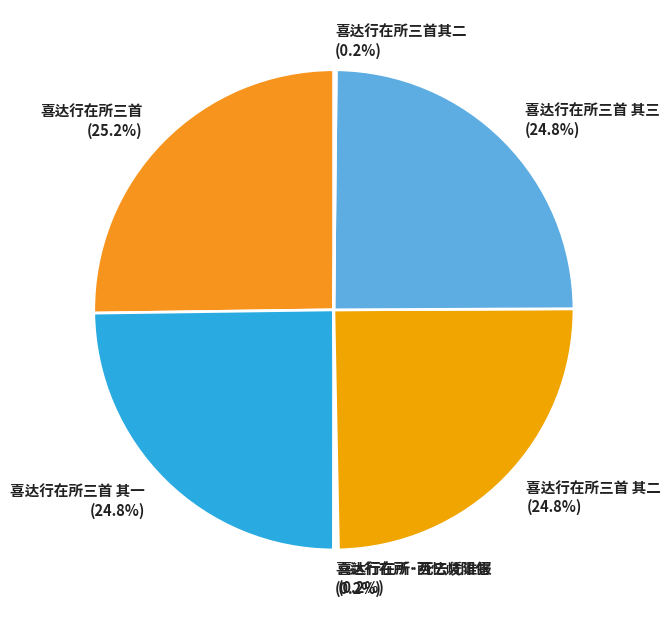

Is it true that 喜达行在所三首 其一 is 33% of the pie?

False